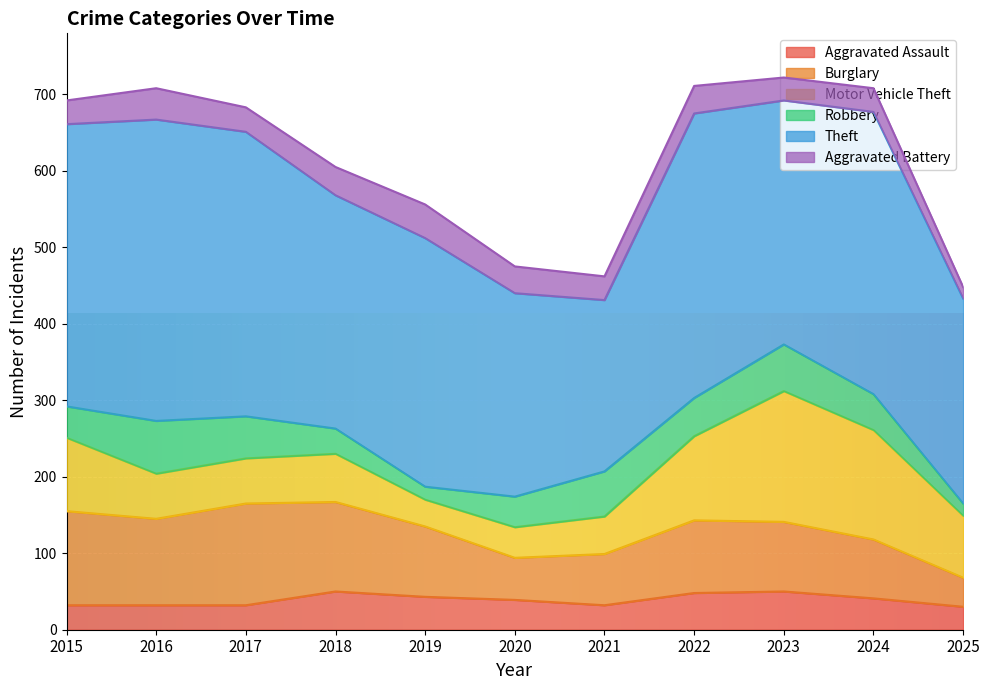

Reading right to left, what are all the values shown in this chart?

Aggravated Assault: 30	41	50	48	32	39	43	50	32	32	32
Burglary: 38	77	91	95	67	55	92	117	133	113	123
Motor Vehicle Theft: 81	143	171	110	49	40	35	63	59	59	96
Robbery: 16	47	61	50	59	40	17	33	55	69	41
Theft: 268	369	319	372	224	266	325	305	372	394	369
Aggravated Battery: 15	31	30	36	31	35	44	37	32	41	31